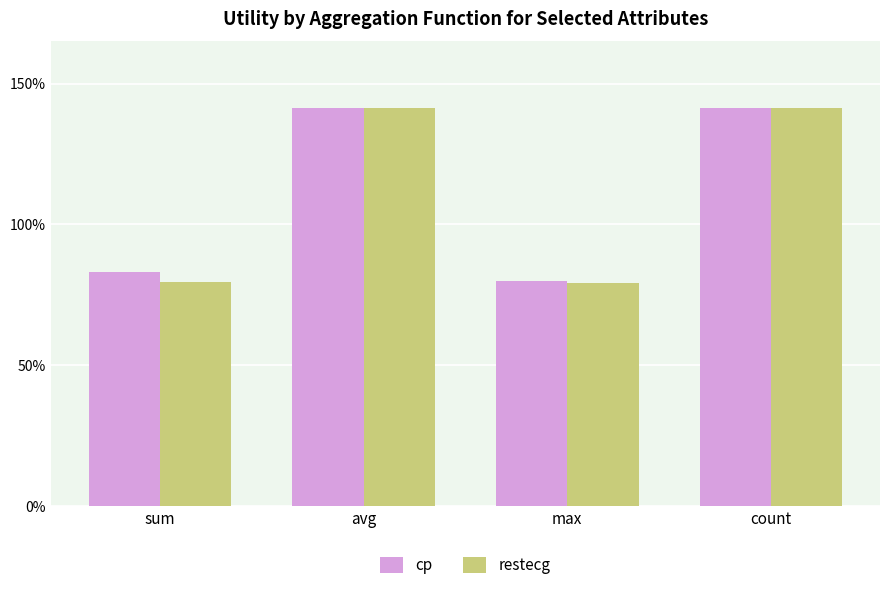

Does the chart contain any negative values?

No